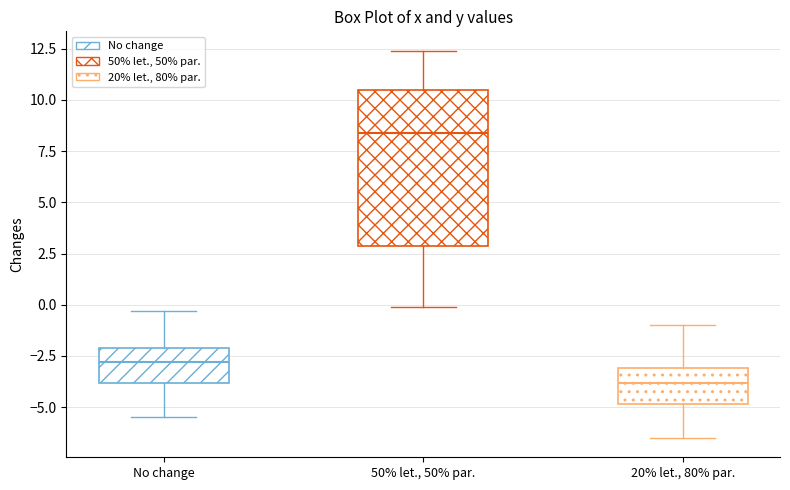

Reading left to right, transcribe this box plot: for each box, give where its median line is, the range the box spans, and where its two whiskers end, as read against the y-axis. The values are not printed on the chart, so give them approximately, as read against the axis.

No change: median -3.0, box -4.0 to -2.0, whiskers -5.5 to -0.5
50% let., 50% par.: median 8.5, box 3.0 to 10.5, whiskers 0.0 to 12.5
20% let., 80% par.: median -4.0, box -5.0 to -3.0, whiskers -6.5 to -1.0